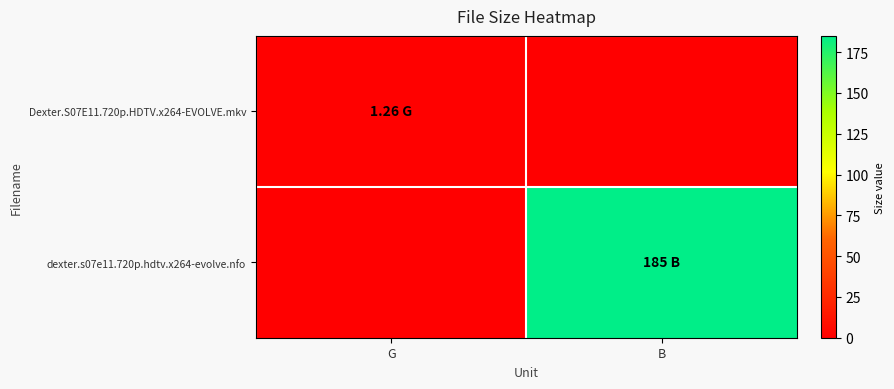

At which category is the sum across all series the highest?

B